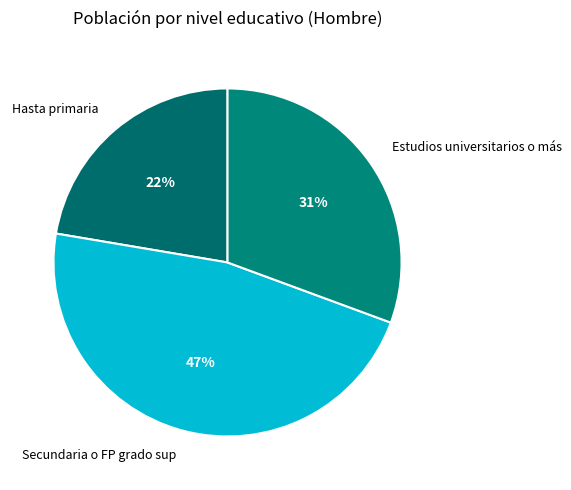

Rank the categories by value from highest to lowest.

Secundaria o FP grado sup, Estudios universitarios o más, Hasta primaria